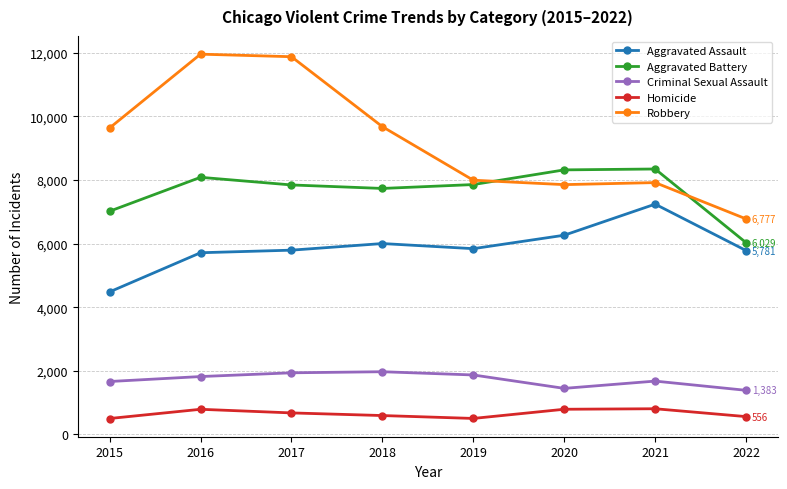

Where is the first local minimum for Aggravated Battery?

2018